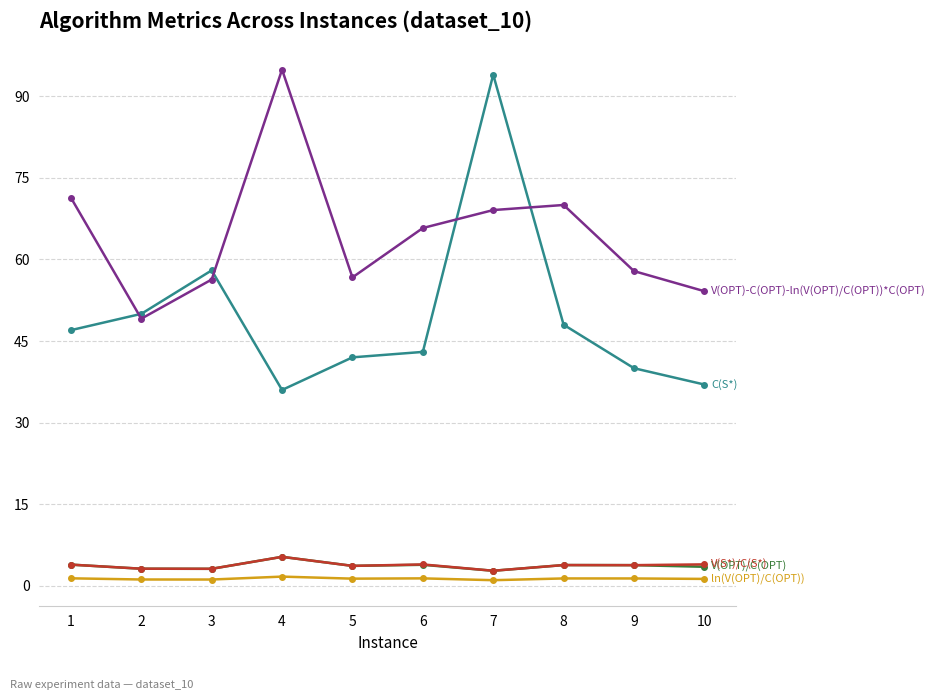

What is the maximum value shown in the chart?

94.9